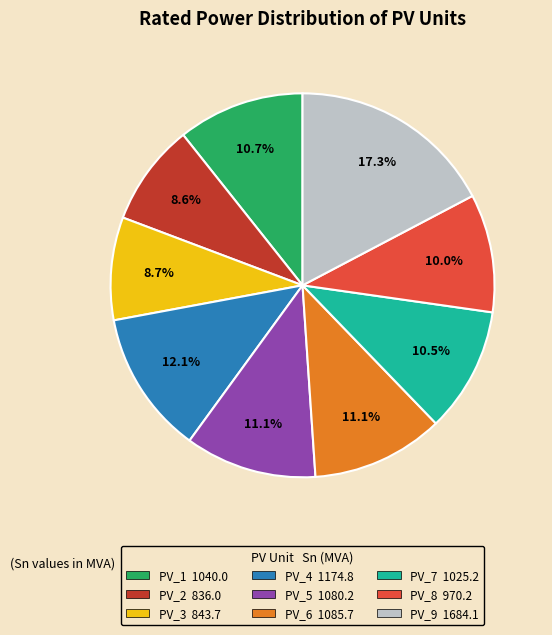

What is the largest slice in the pie chart?

PV_9